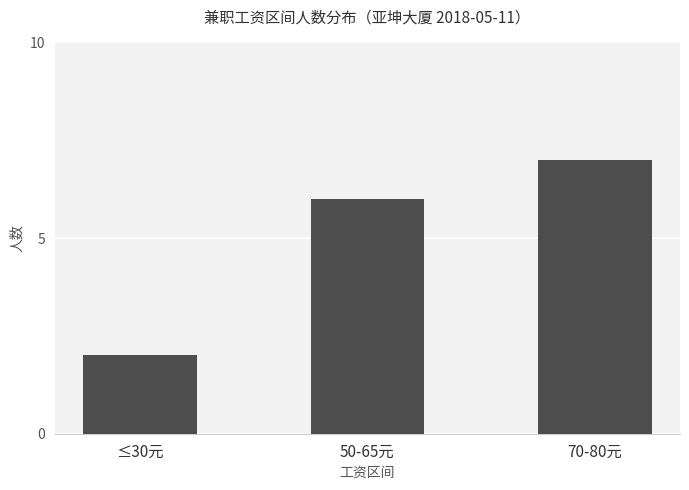

What is the maximum value shown in the chart?

7